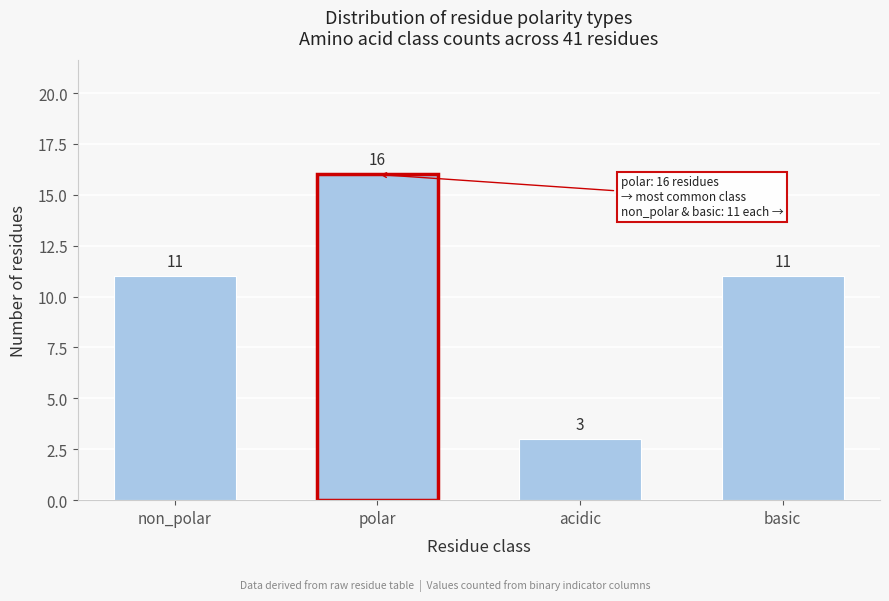

Reading left to right, list all the values displayed in this chart.

11	16	3	11